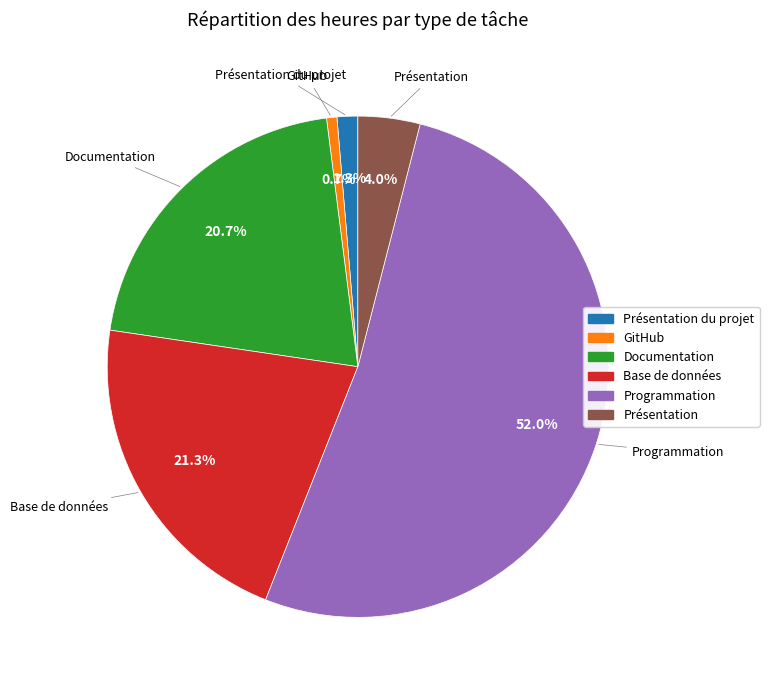

Does any single category account for the majority?

Yes